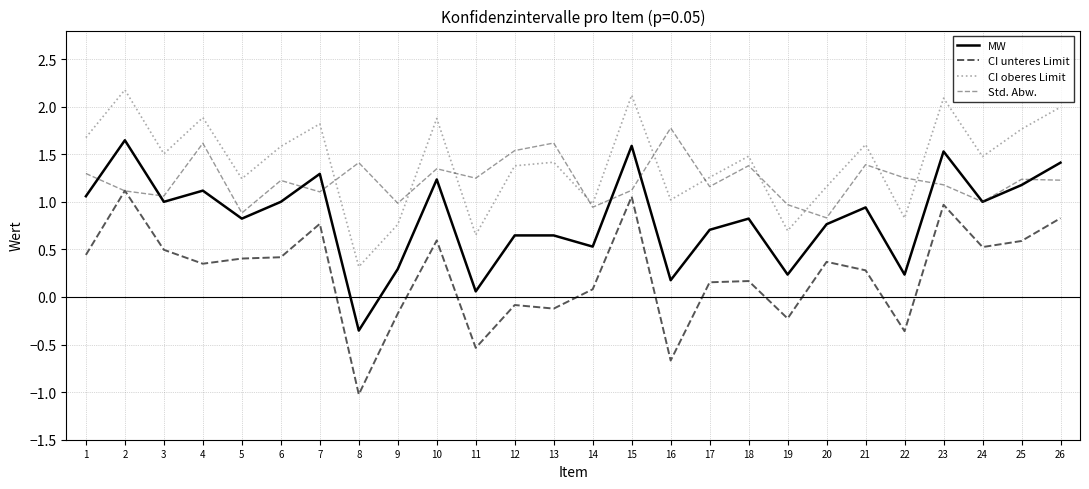

The Std. Abw. series shows 0.4 at 3. True or false?

False